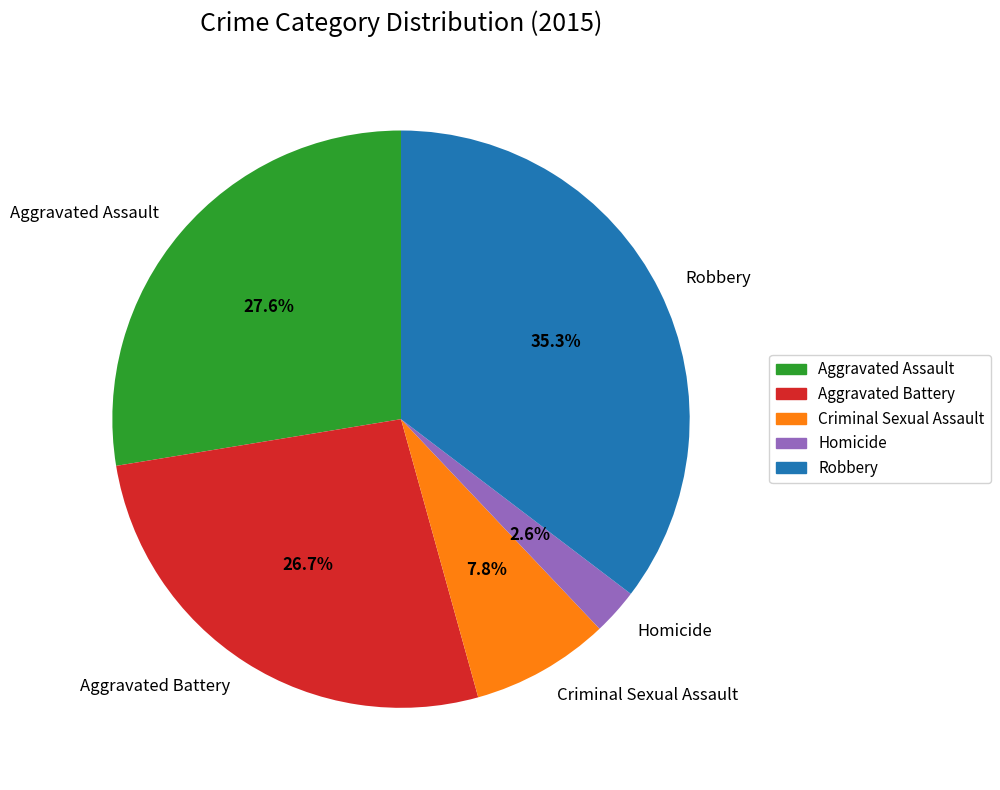

To the nearest percent, what is the average slice percentage?

20%